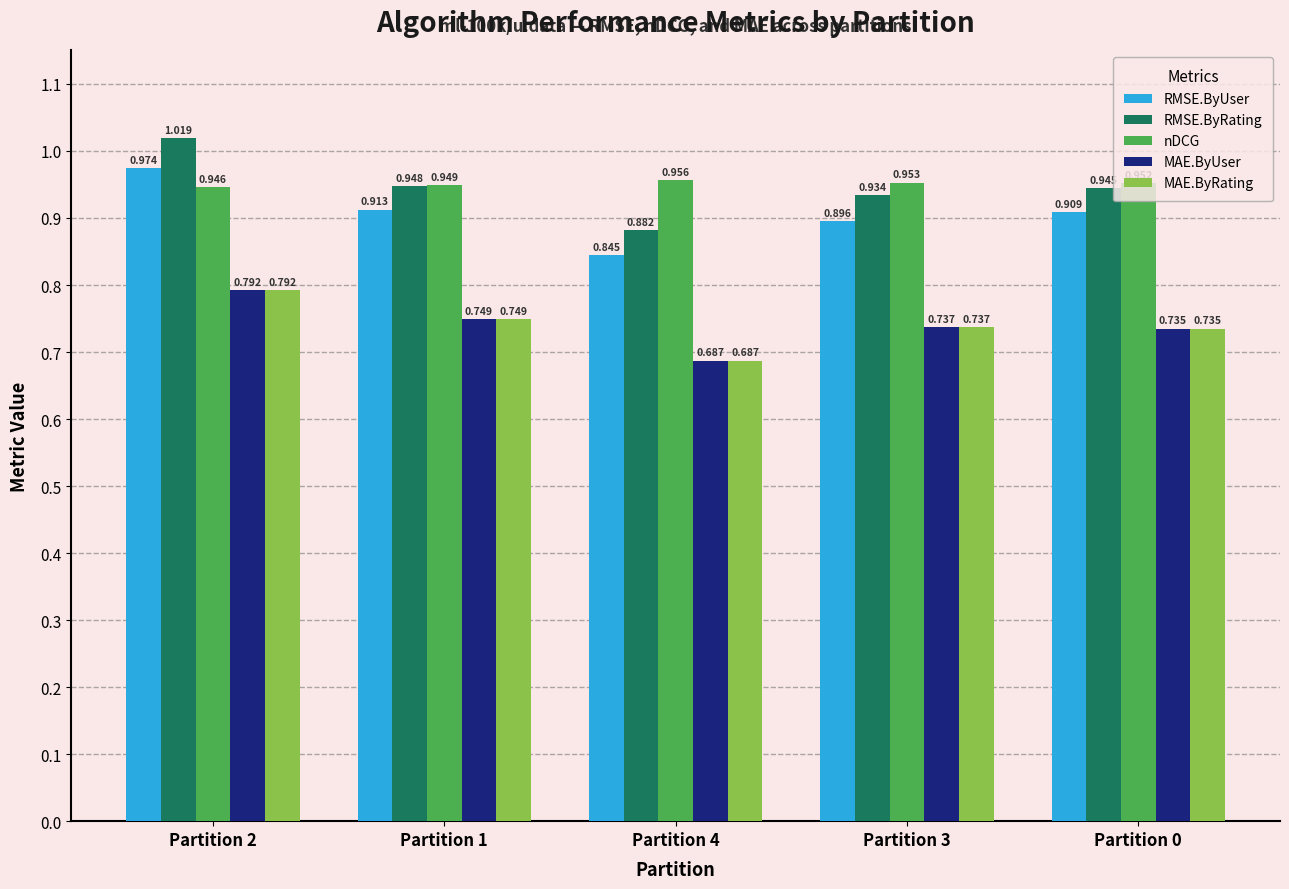

Which series has the largest total across all categories?

nDCG